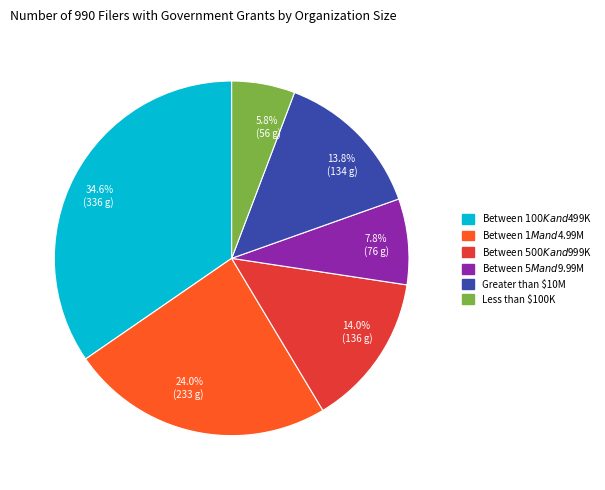

To the nearest percent, what is the combined percentage of Between $5M and $9.99M and Greater than $10M?

22%